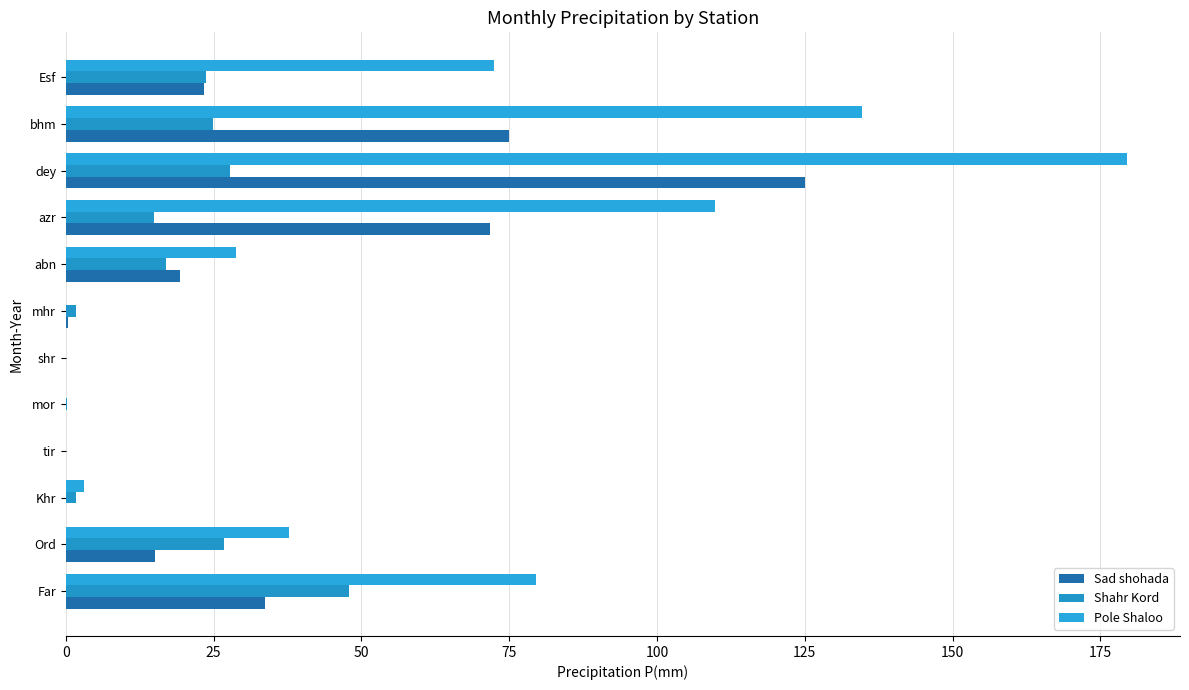

Count the number of data series in this chart.

3